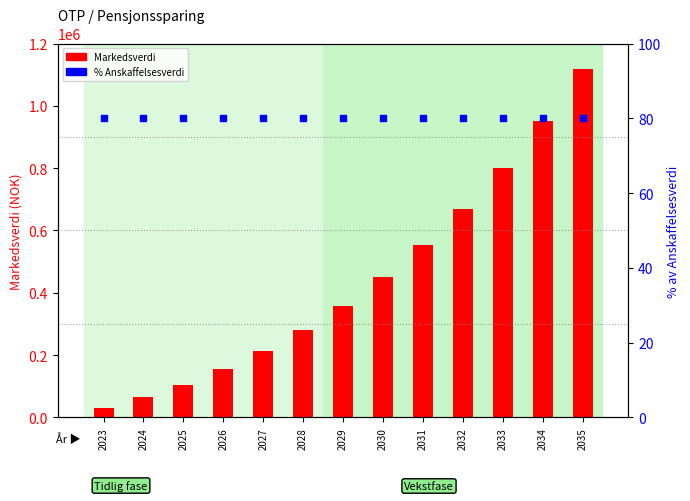

What is the total value across all series at 2027?

212776